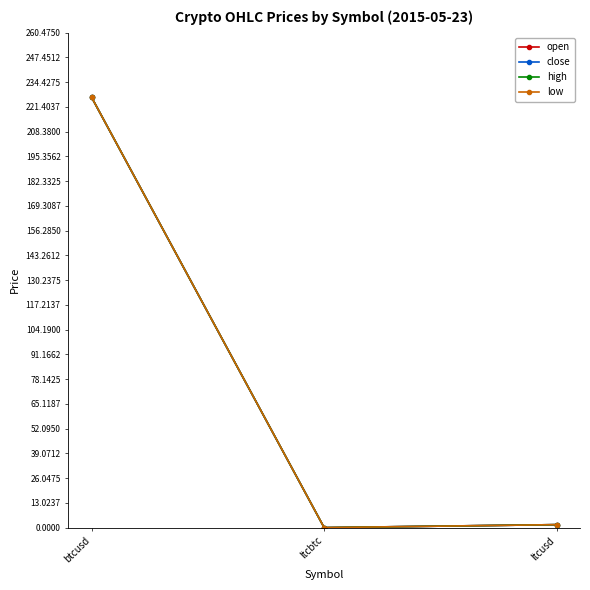

What is the difference between the close values at ltcusd and ltcbtc?

1.6